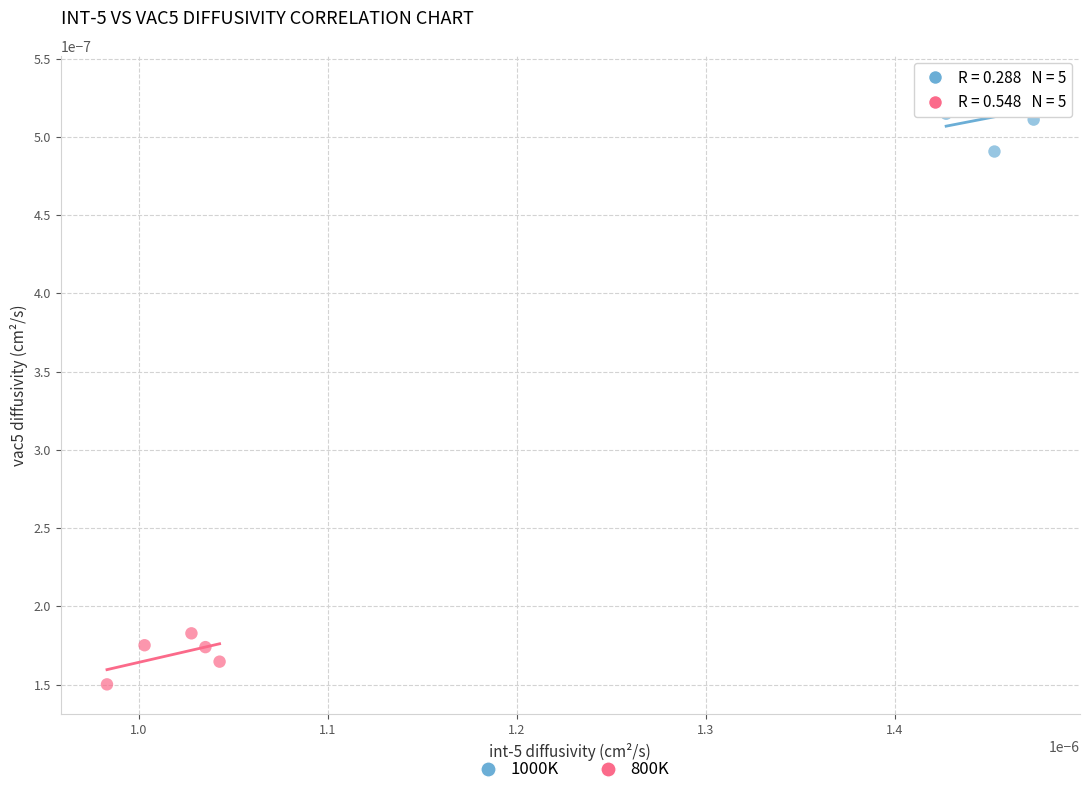

Which series reaches the minimum Y coordinate?

800K